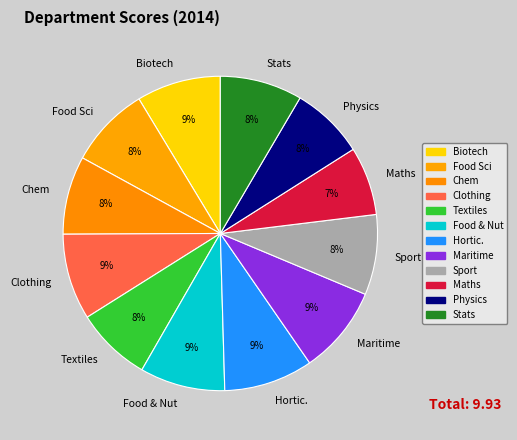

True or false: Maritime accounts for 9% of the total.

True